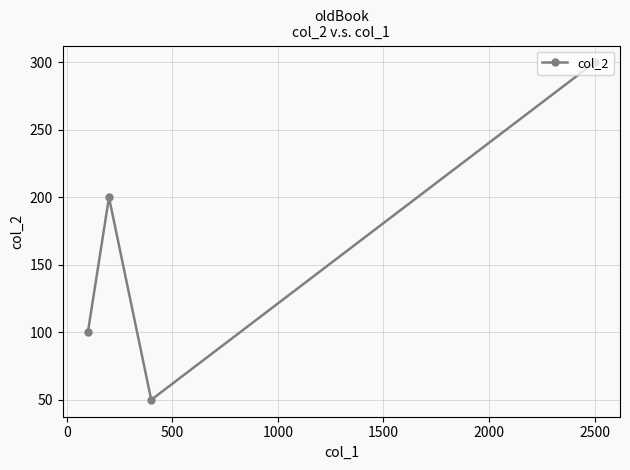

Count the number of categories in the chart.

4